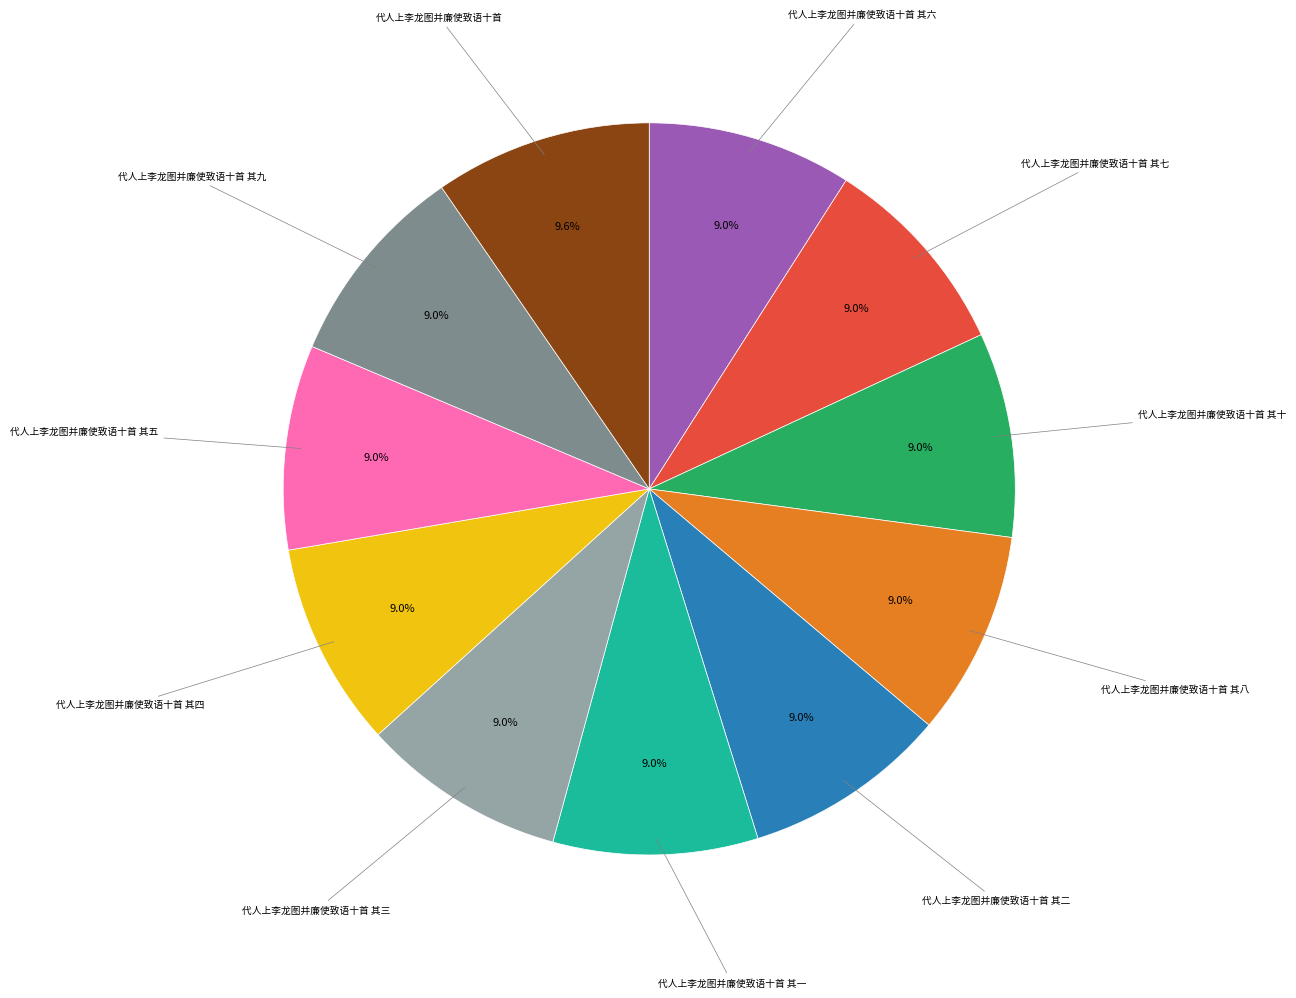

Is there a majority slice in this chart?

No